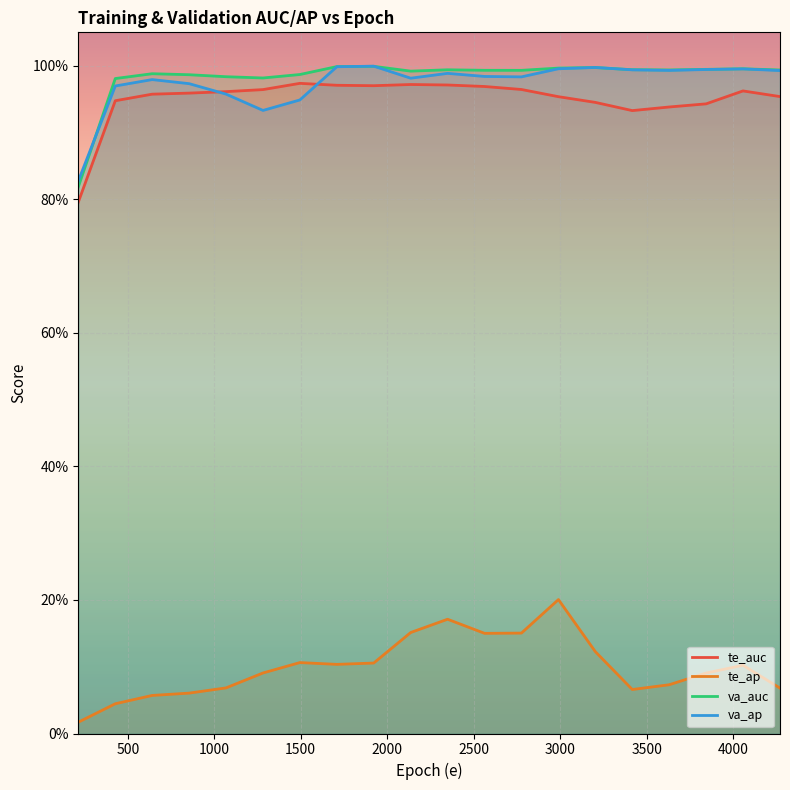

What is the value of the va_ap point at the 16th from the left?

1.0